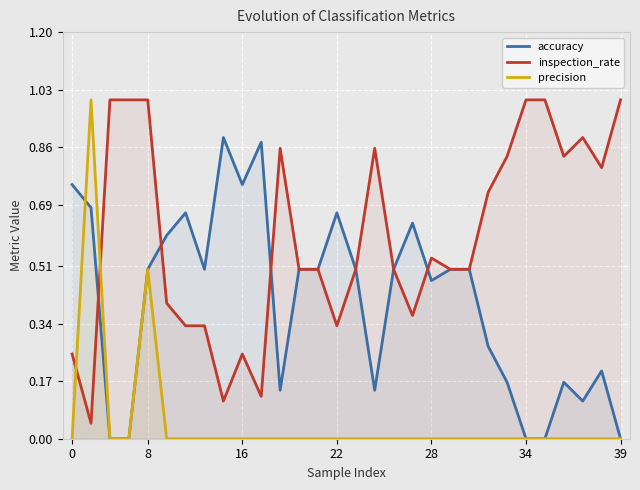

Reading right to left, extract all data points from this chart.

accuracy: 0.0	0.2	0.1	0.2	0.0	0.0	0.2	0.3	0.5	0.5	0.5	0.6	0.5	0.1	0.5	0.7	0.5	0.5	0.1	0.9	0.8	0.9	0.5	0.7	0.6	0.5	0.0	0.0	0.7	0.8
inspection_rate: 1.0	0.8	0.9	0.8	1.0	1.0	0.8	0.7	0.5	0.5	0.5	0.4	0.5	0.9	0.5	0.3	0.5	0.5	0.9	0.1	0.2	0.1	0.3	0.3	0.4	1.0	1.0	1.0	0.0	0.2
precision: 0.0	0.0	0.0	0.0	0.0	0.0	0.0	0.0	0.0	0.0	0.0	0.0	0.0	0.0	0.0	0.0	0.0	0.0	0.0	0.0	0.0	0.0	0.0	0.0	0.0	0.5	0.0	0.0	1.0	0.0